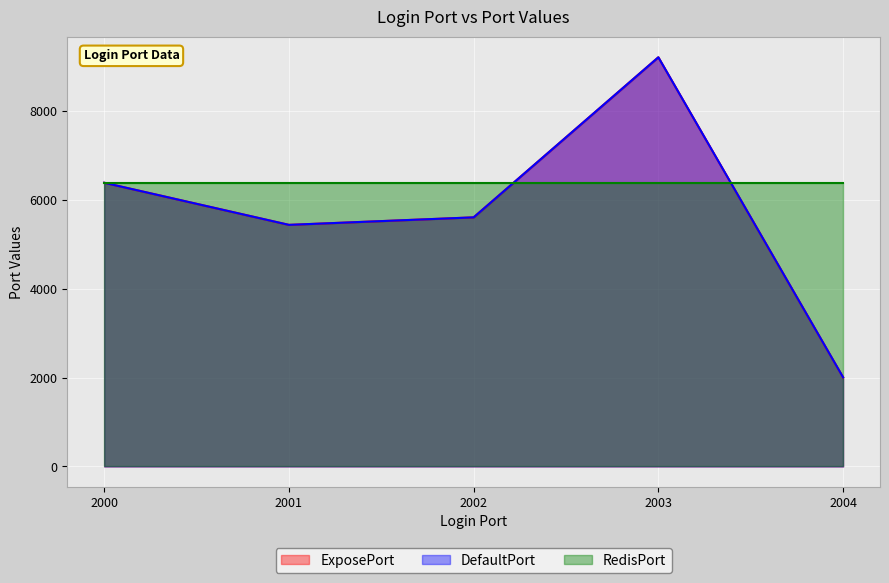

What is the difference between the second highest and second lowest values in the DefaultPort series?

947